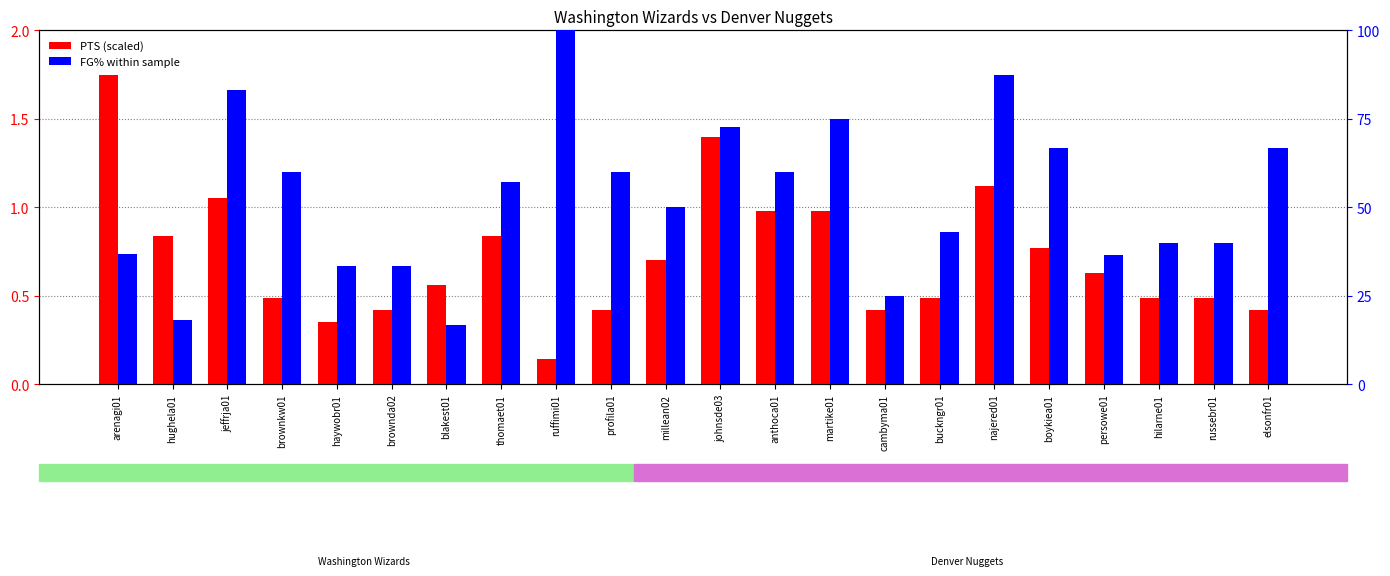

What is the sum of the FG% within sample values at jeffrja01 and johnsde03?

156.0